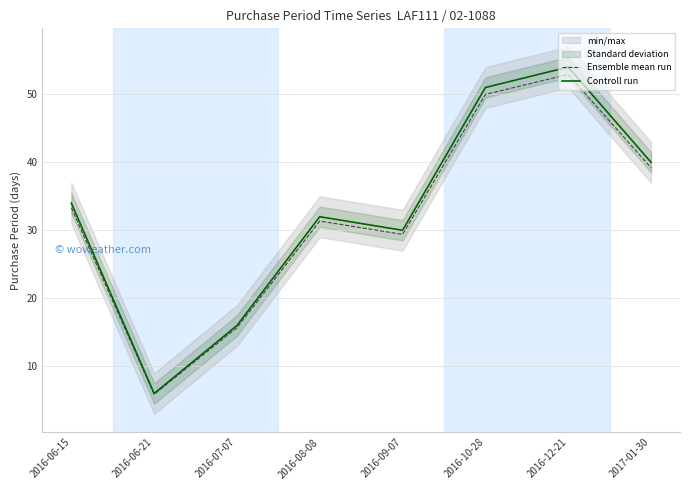

How many values in the Ensemble mean run series are below 33?

4